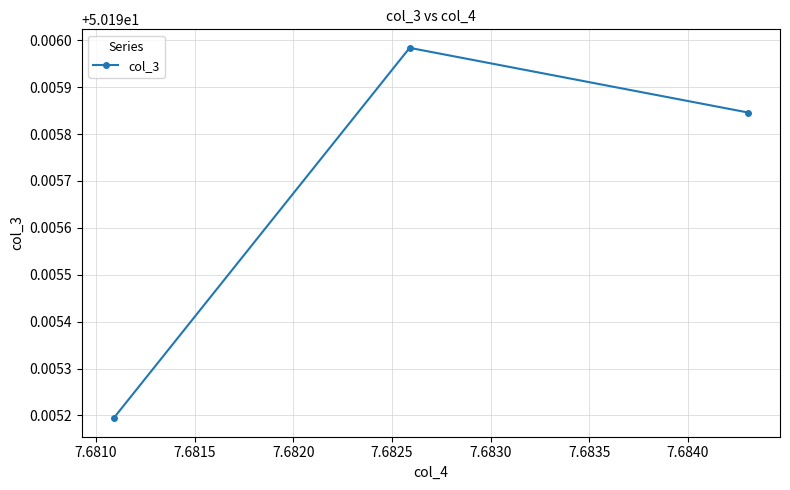

What is the smallest value displayed?

50.2